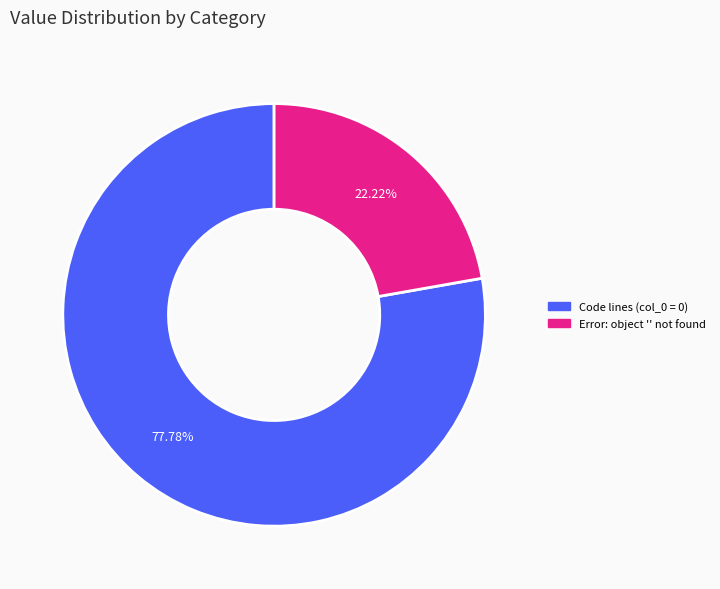

Is there any slice that represents more than half of the pie?

Yes